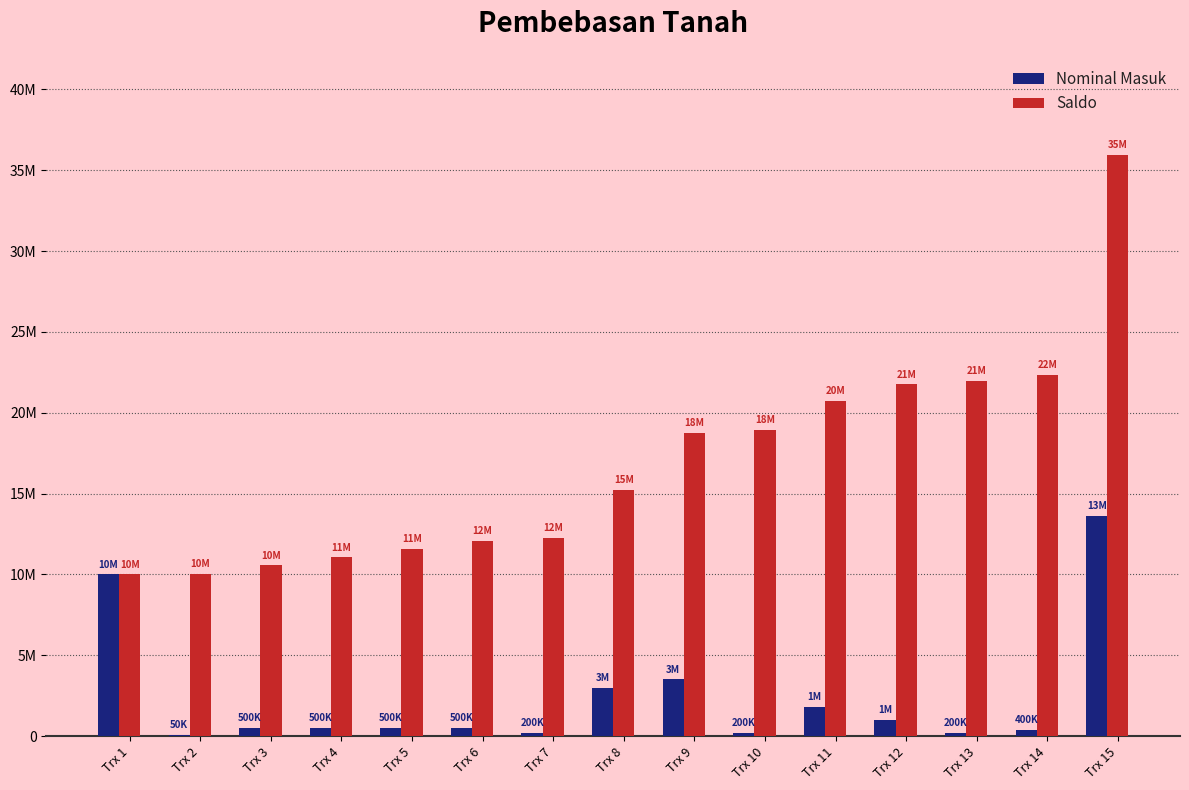

Between Trx 2 and Trx 4, which series saw the biggest shift?

Saldo